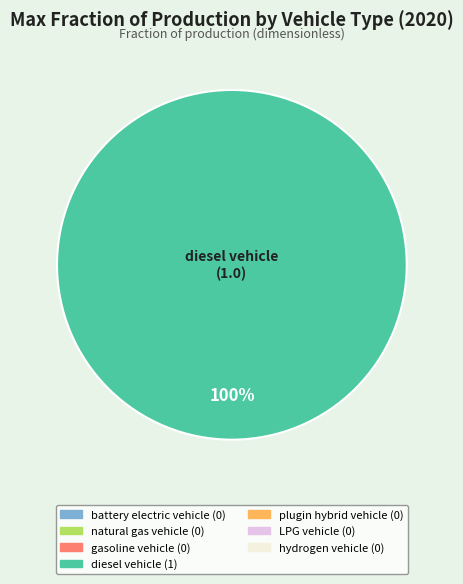

Is there any slice that represents more than half of the pie?

Yes